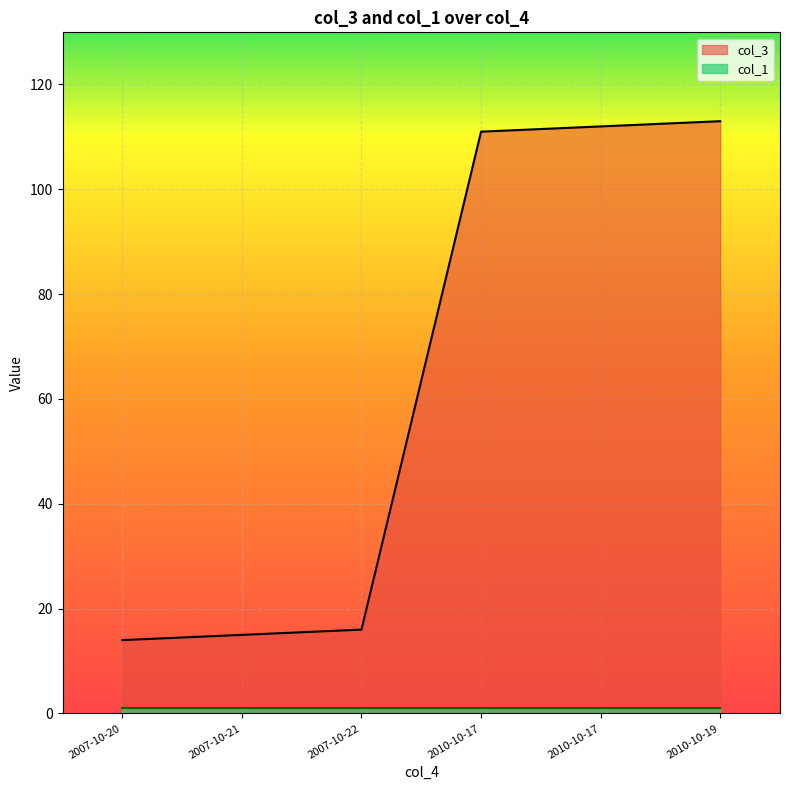

What is the value of the 5th point from the left?

112